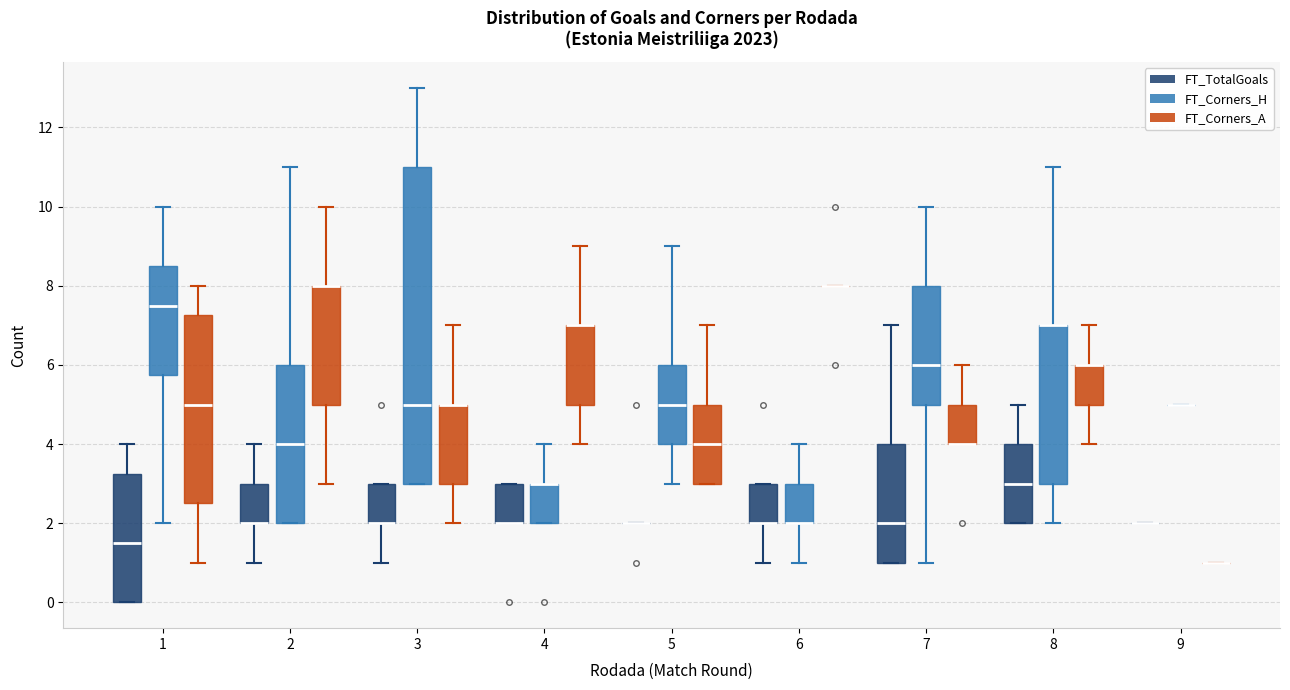

Reading left to right, read every box against the y-axis: the position of its median line, the range the box covers, and the ends of its whiskers. The values are not printed on the chart, so give them approximately, as read against the axis.

1 (FT_TotalGoals): median 1.6, box 0.0 to 3.2, whiskers 0.0 to 4.0
1 (FT_Corners_H): median 7.6, box 5.8 to 8.6, whiskers 2.0 to 10.0
1 (FT_Corners_A): median 5.0, box 2.6 to 7.2, whiskers 1.0 to 8.0
2 (FT_TotalGoals): median 2.0 (drawn on the box's lower edge), box 2.0 to 3.0, whiskers 1.0 to 4.0
2 (FT_Corners_H): median 4.0, box 2.0 to 6.0, whiskers 2.0 to 11.0
2 (FT_Corners_A): median 8.0 (drawn on the box's upper edge), box 5.0 to 8.0, whiskers 3.0 to 10.0
3 (FT_TotalGoals): median 2.0 (drawn on the box's lower edge), box 2.0 to 3.0, whiskers 1.0 to 3.0
3 (FT_Corners_H): median 5.0, box 3.0 to 11.0, whiskers 3.0 to 13.0
3 (FT_Corners_A): median 5.0 (drawn on the box's upper edge), box 3.0 to 5.0, whiskers 2.0 to 7.0
4 (FT_TotalGoals): median 2.0 (drawn on the box's lower edge), box 2.0 to 3.0, whiskers 2.0 to 3.0
4 (FT_Corners_H): median 3.0 (drawn on the box's upper edge), box 2.0 to 3.0, whiskers 2.0 to 4.0
4 (FT_Corners_A): median 7.0 (drawn on the box's upper edge), box 5.0 to 7.0, whiskers 4.0 to 9.0
5 (FT_TotalGoals): box collapsed to a line at 2.0, whiskers 2.0 to 2.0
5 (FT_Corners_H): median 5.0, box 4.0 to 6.0, whiskers 3.0 to 9.0
5 (FT_Corners_A): median 4.0, box 3.0 to 5.0, whiskers 3.0 to 7.0
6 (FT_TotalGoals): median 2.0 (drawn on the box's lower edge), box 2.0 to 3.0, whiskers 1.0 to 3.0
6 (FT_Corners_H): median 2.0 (drawn on the box's lower edge), box 2.0 to 3.0, whiskers 1.0 to 4.0
6 (FT_Corners_A): box collapsed to a line at 8.0, whiskers 8.0 to 8.0
7 (FT_TotalGoals): median 2.0, box 1.0 to 4.0, whiskers 1.0 to 7.0
7 (FT_Corners_H): median 6.0, box 5.0 to 8.0, whiskers 1.0 to 10.0
7 (FT_Corners_A): median 4.0 (drawn on the box's lower edge), box 4.0 to 5.0, whiskers 4.0 to 6.0
8 (FT_TotalGoals): median 3.0, box 2.0 to 4.0, whiskers 2.0 to 5.0
8 (FT_Corners_H): median 7.0 (drawn on the box's upper edge), box 3.0 to 7.0, whiskers 2.0 to 11.0
8 (FT_Corners_A): median 6.0 (drawn on the box's upper edge), box 5.0 to 6.0, whiskers 4.0 to 7.0
9 (FT_TotalGoals): box collapsed to a line at 2.0, whiskers 2.0 to 2.0
9 (FT_Corners_H): box collapsed to a line at 5.0, whiskers 5.0 to 5.0
9 (FT_Corners_A): box collapsed to a line at 1.0, whiskers 1.0 to 1.0